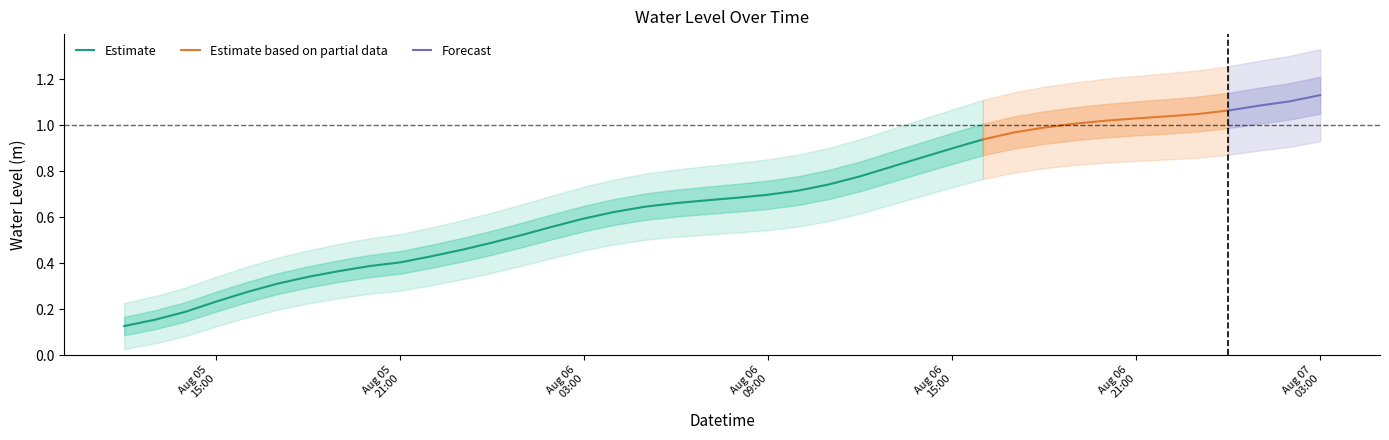

Which label corresponds to the smallest value in the chart?

2025-08-05 12:00:00